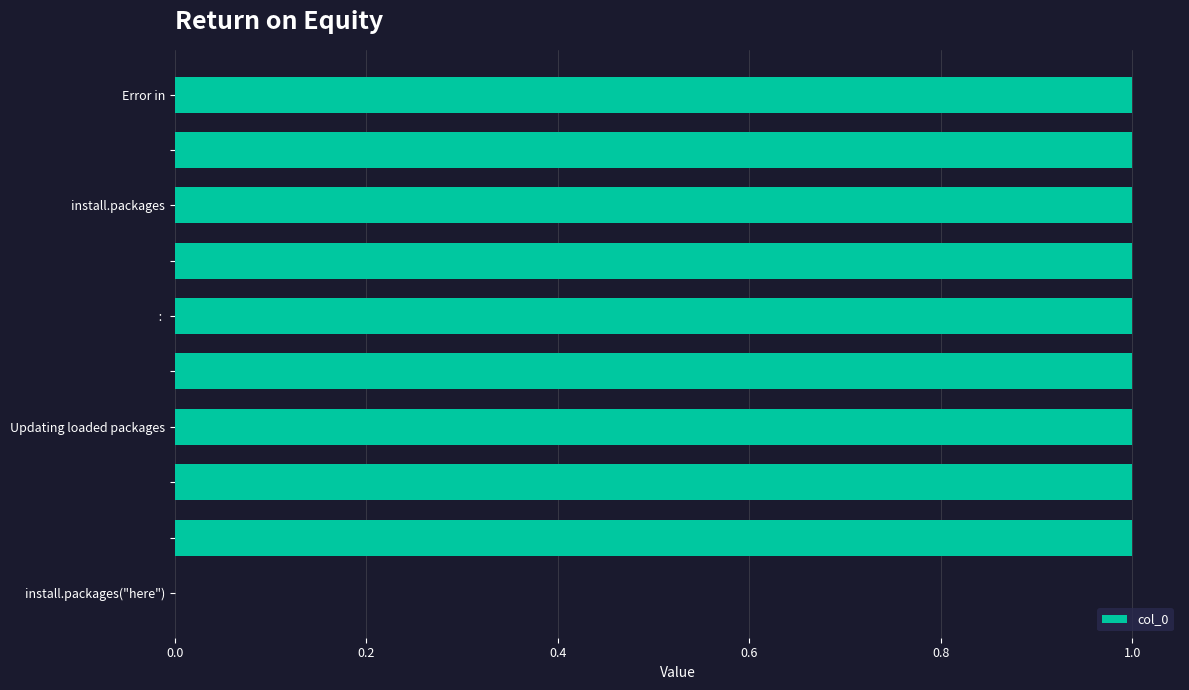

How many values are above zero?

9